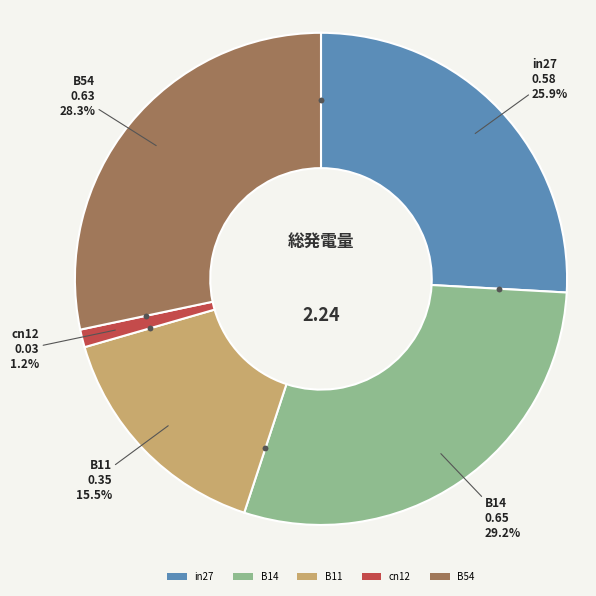

Is in27 the majority of the pie?

No